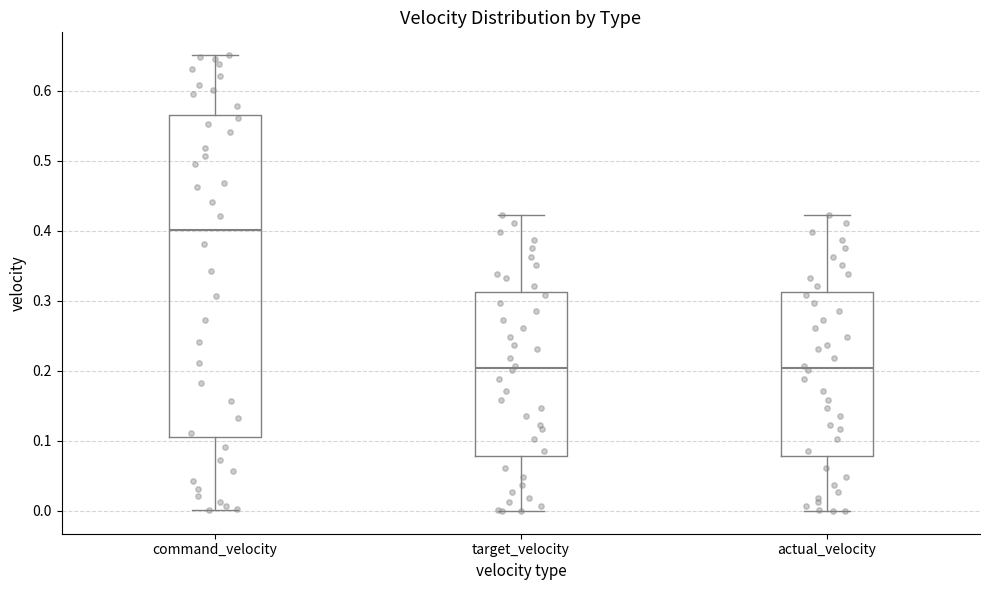

Reading left to right, transcribe this box plot: for each box, give where its median line is, the range the box spans, and where its two whiskers end, as read against the y-axis. The values are not printed on the chart, so give them approximately, as read against the axis.

command_velocity: median 0.40, box 0.11 to 0.57, whiskers 0.00 to 0.65
target_velocity: median 0.20, box 0.08 to 0.31, whiskers 0.00 to 0.42
actual_velocity: median 0.20, box 0.08 to 0.31, whiskers 0.00 to 0.42